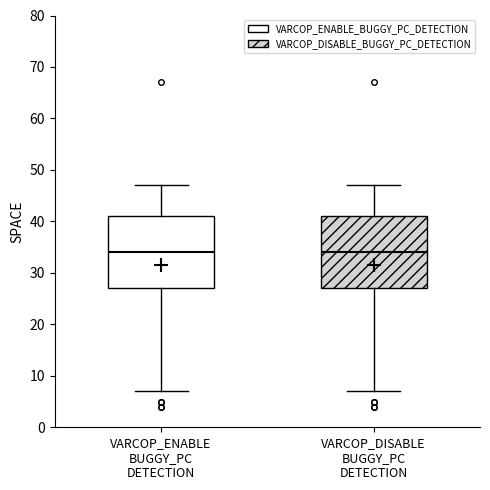

Reading left to right, read every box against the y-axis: the position of its median line, the range the box covers, and the ends of its whiskers. The values are not printed on the chart, so give them approximately, as read against the axis.

VARCOP_ENABLE BUGGY_PC DETECTION: median 34, box 27 to 41, whiskers 7 to 47
VARCOP_DISABLE BUGGY_PC DETECTION: median 34, box 27 to 41, whiskers 7 to 47